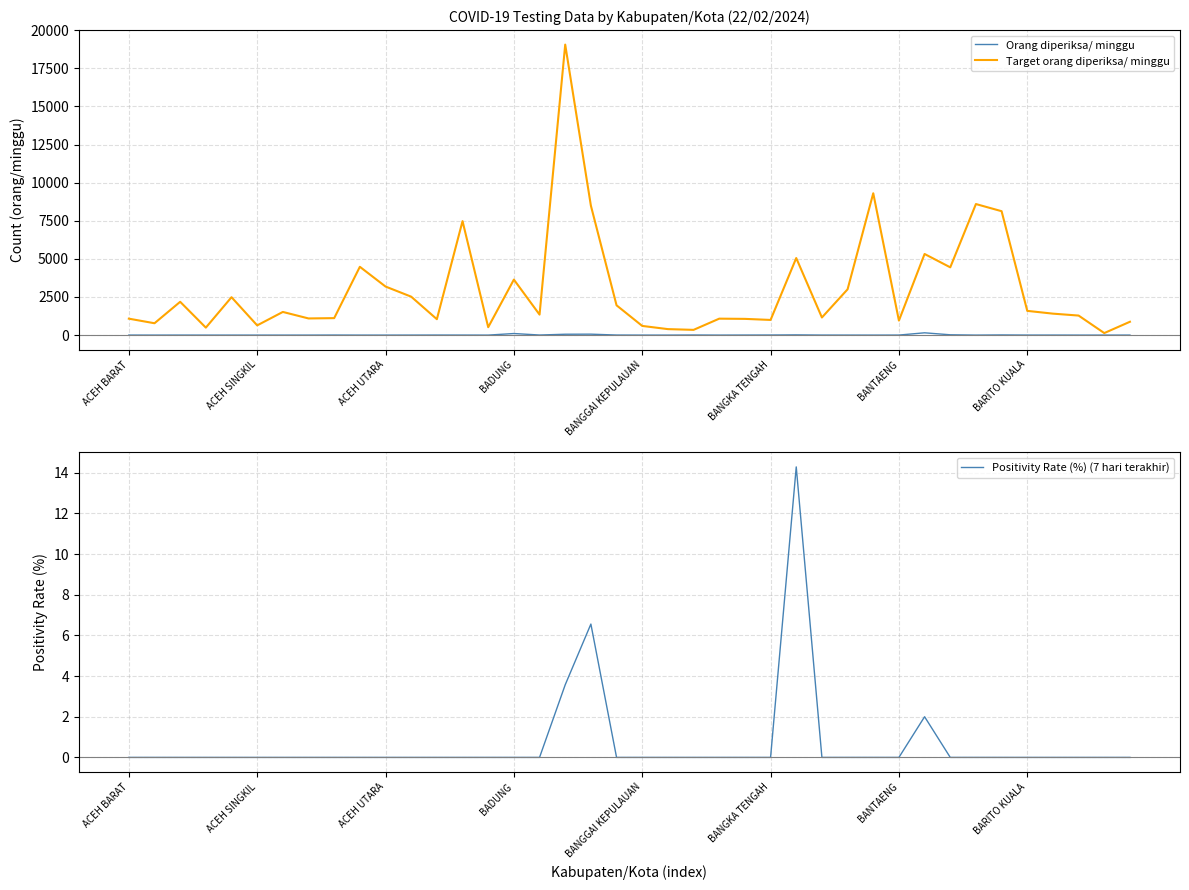

Is the value of Positivity Rate (%) (7 hari terakhir) at 19 greater than the value of Target orang diperiksa/ minggu at 37?

No